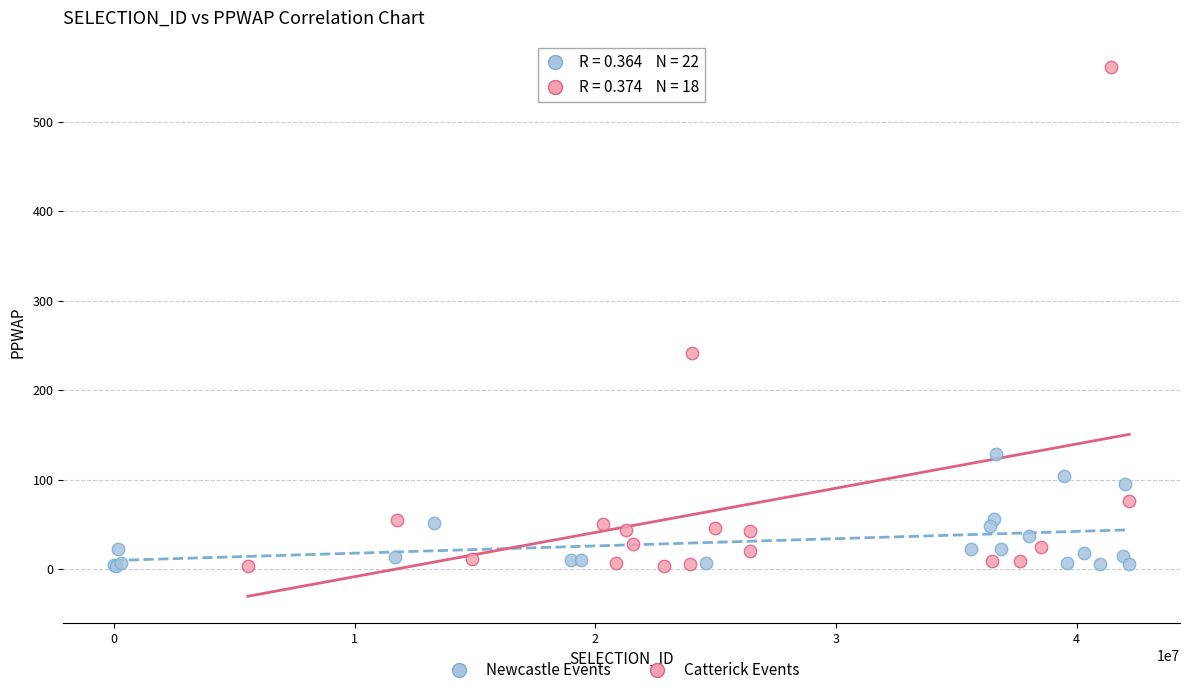

Which series has the widest spread of Y values?

Catterick Events